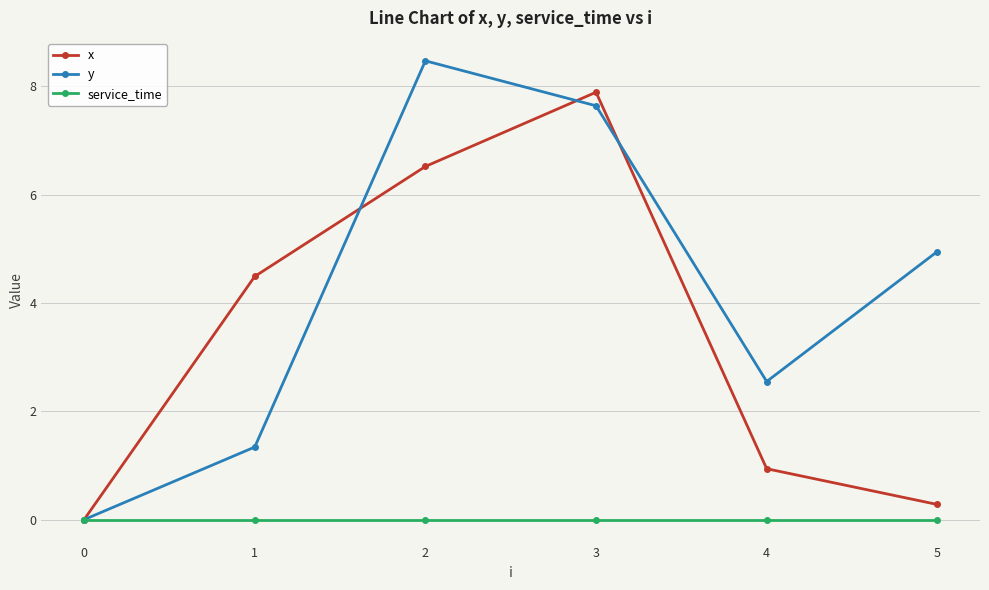

Between 1 and 2, which series saw the biggest shift?

y